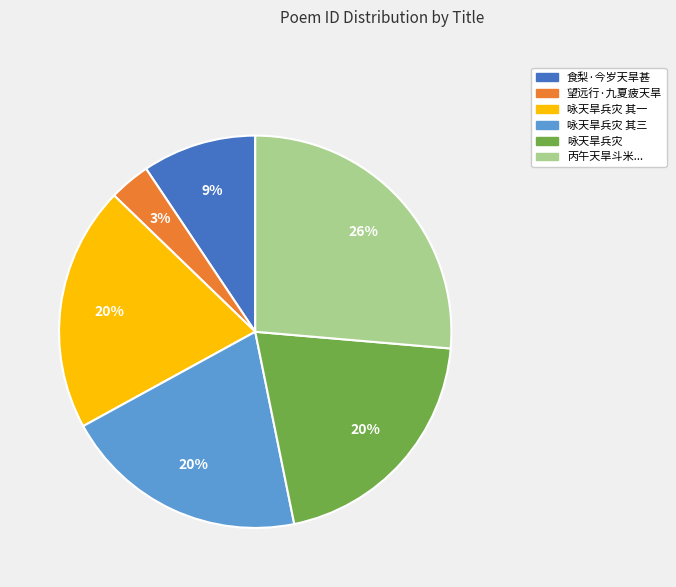

Is there any slice that represents more than half of the pie?

No